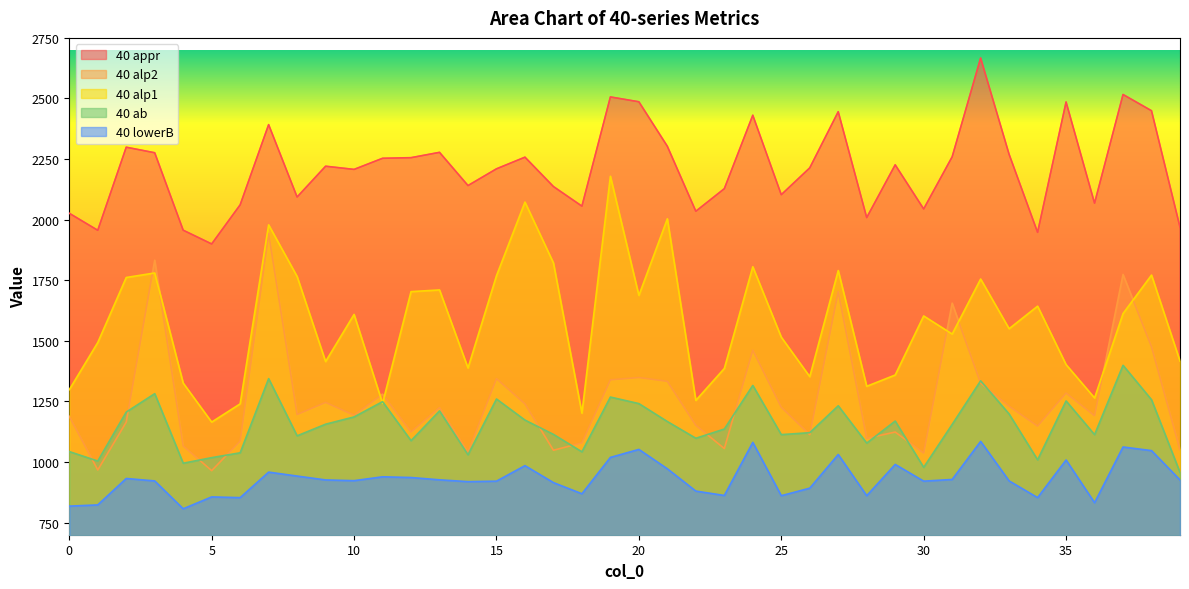

What is the difference between the 40 alp1 values at 34 and 24?

162.7